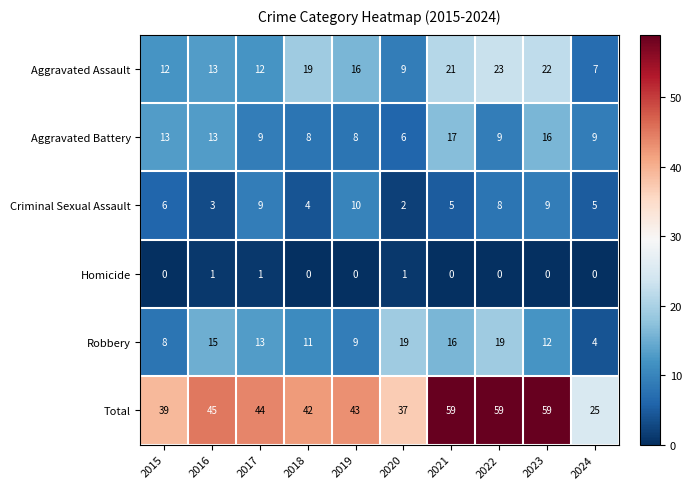

Which series has the largest total across all categories?

Total